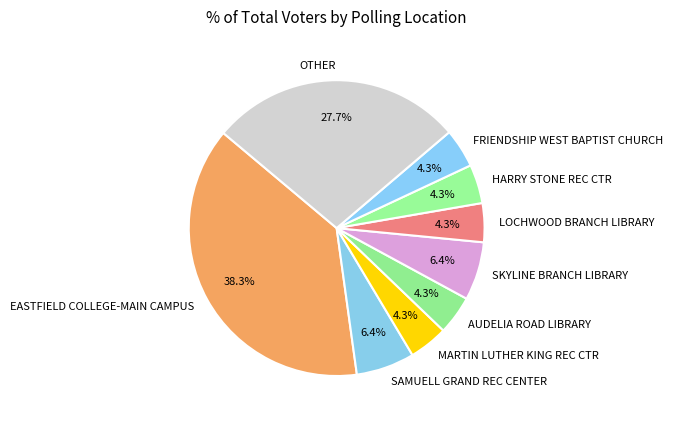

True or false: OTHER accounts for 21% of the total.

False